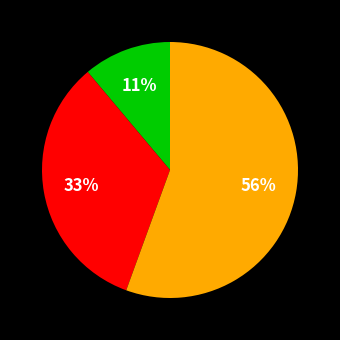

Is there any slice that represents more than half of the pie?

Yes